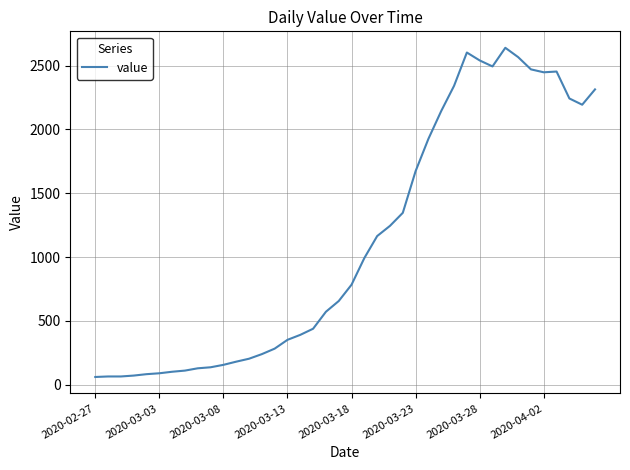

What is the maximum value shown in the chart?

2640